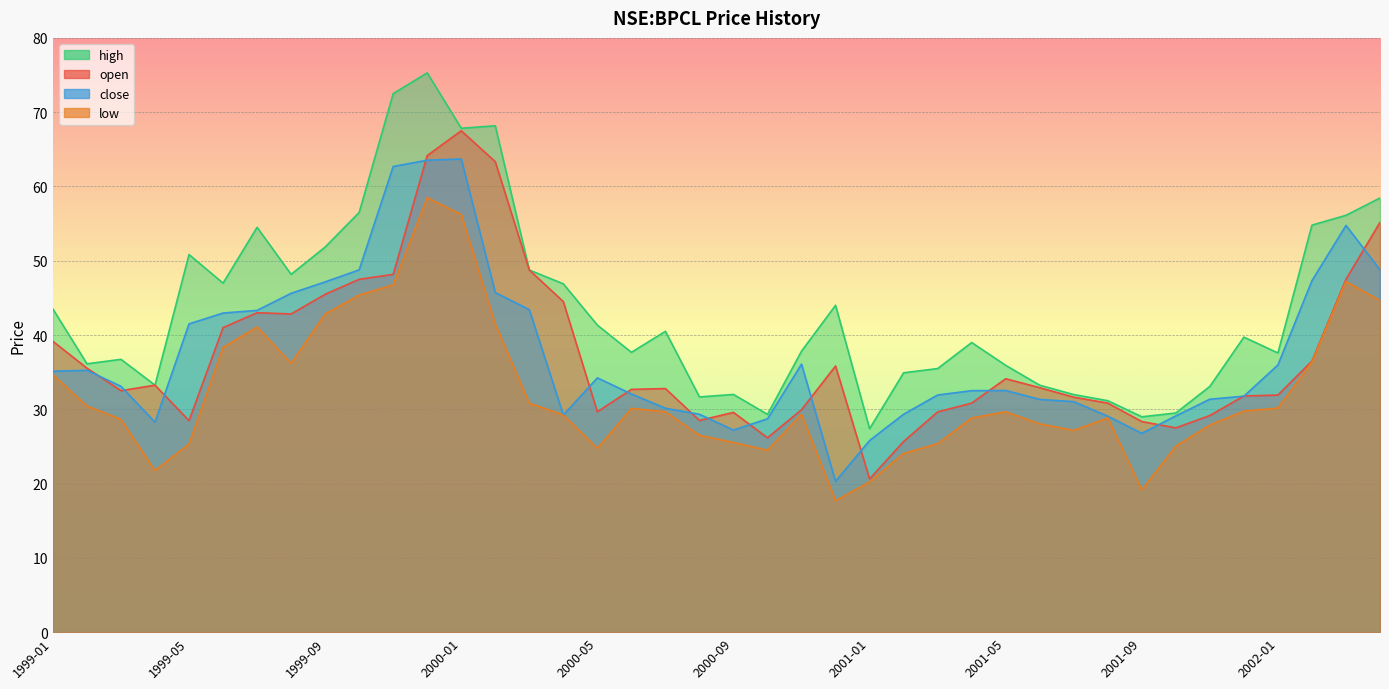

Is the value of close at 2000-12 greater than the value of open at 1999-05?

No